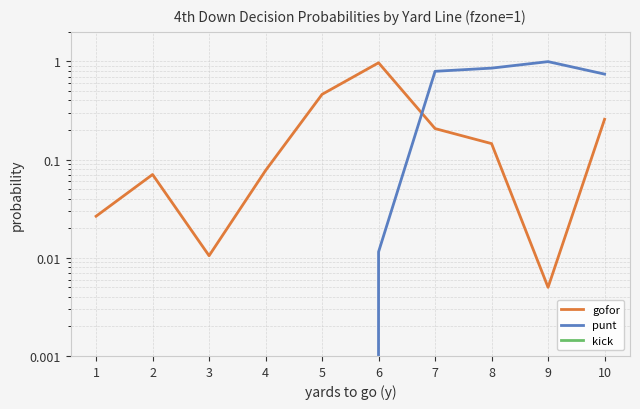

What is the difference between the punt values at 10 and 4?

0.7